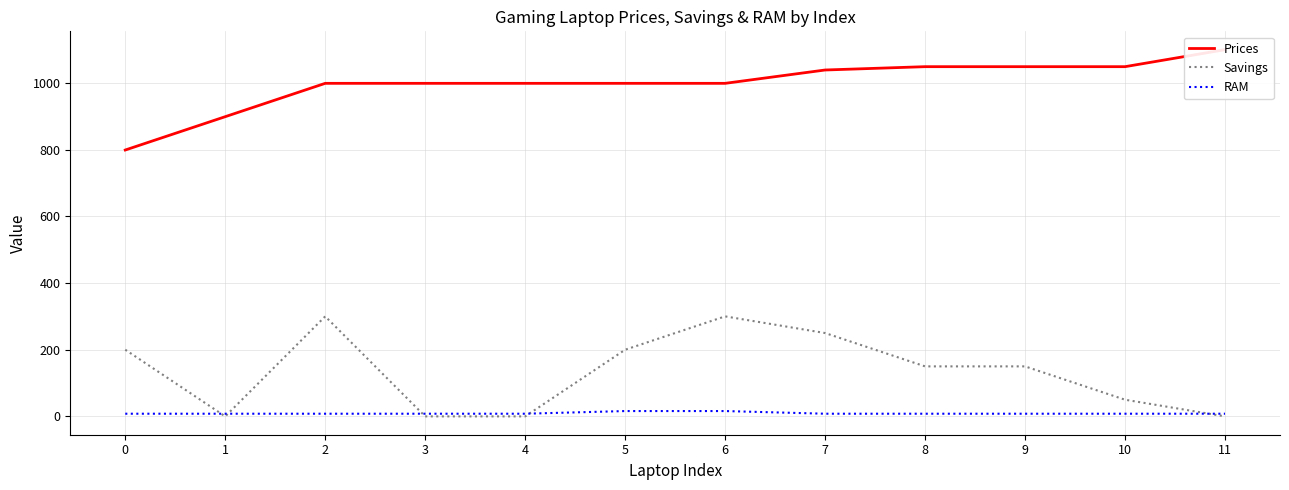

Count the Savings values in the range 0 to 250.

10